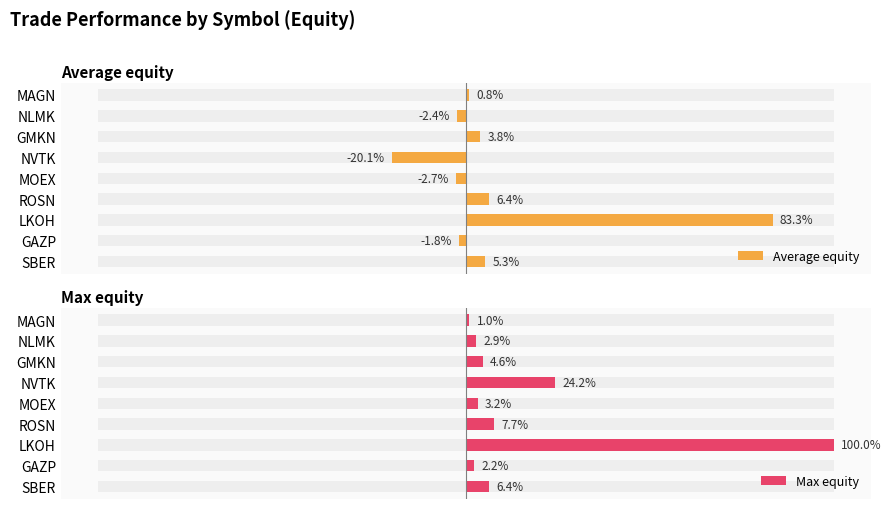

What is the spread (max minus min) of values at 0?

44.3